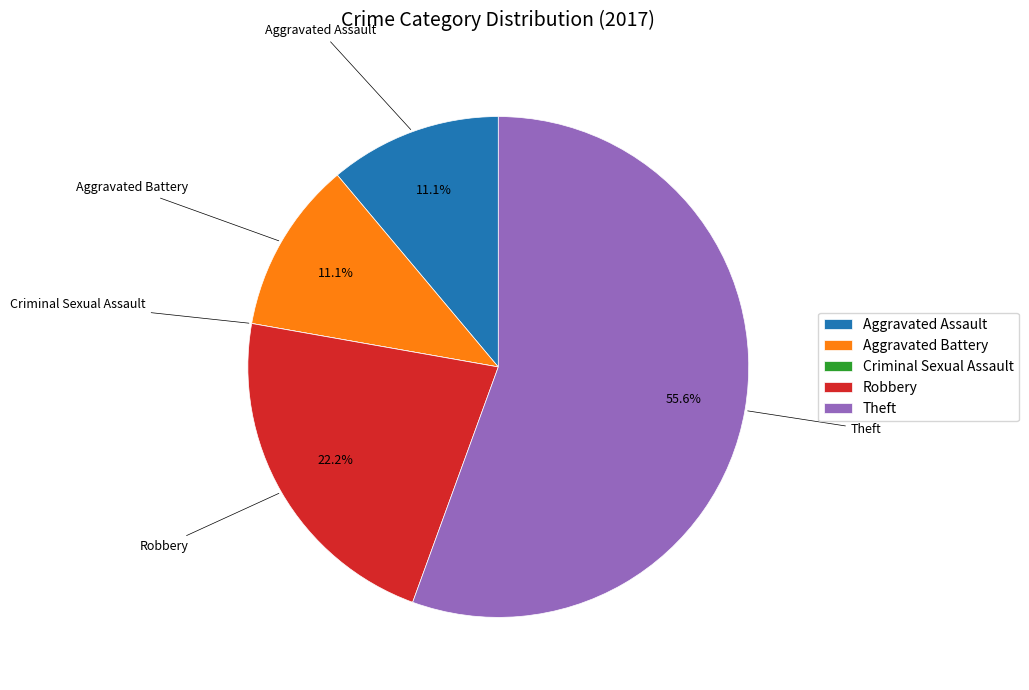

Is it true that Robbery is 22% of the pie?

True